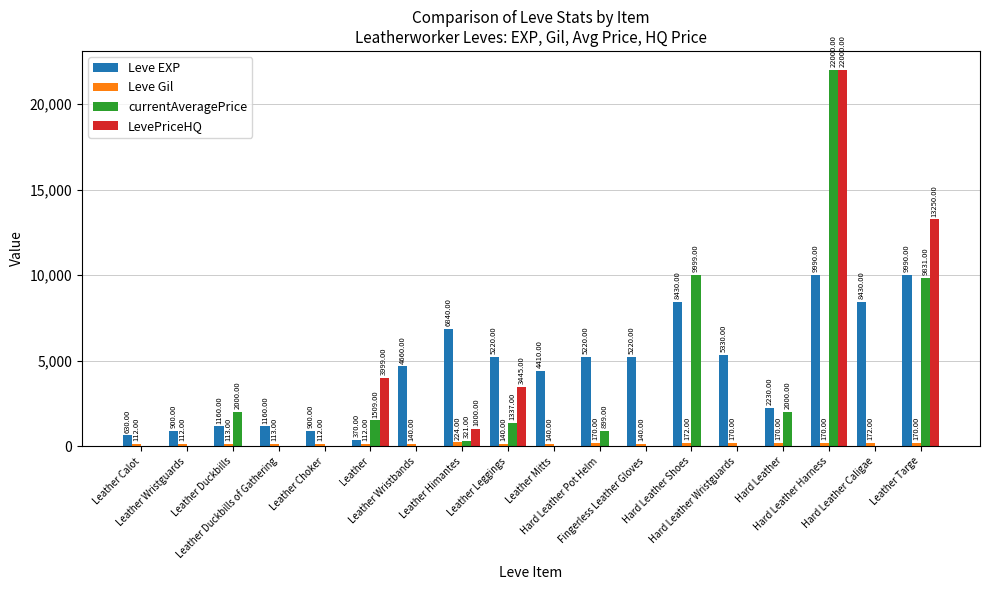

Which series has the largest total across all categories?

Leve EXP